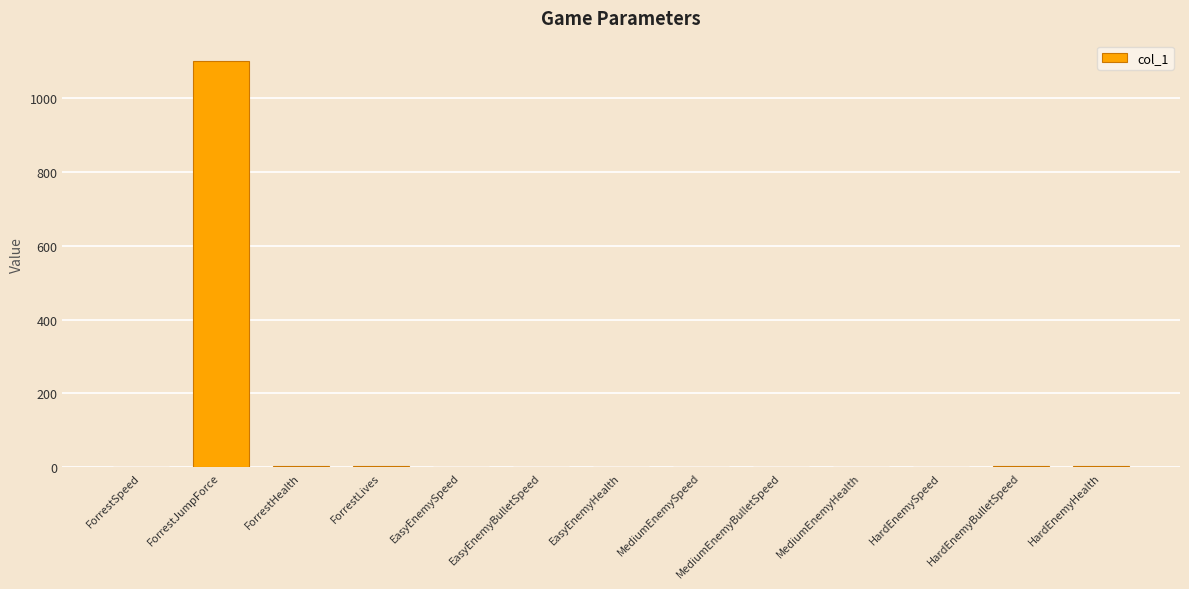

What is the maximum value shown in the chart?

1100.0